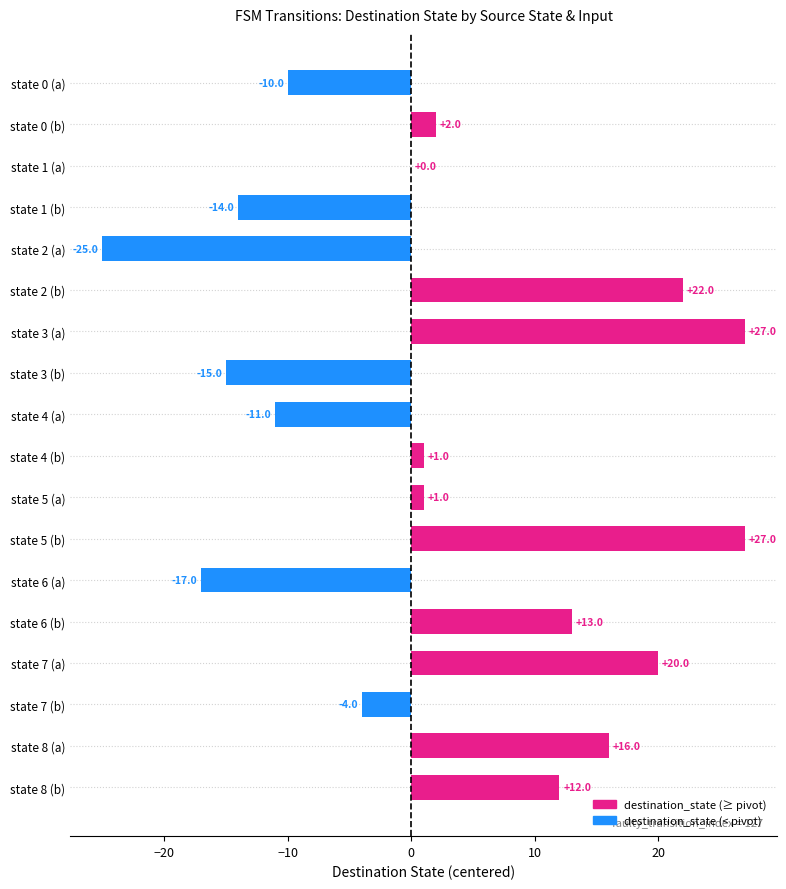

Reading top to bottom, list all the values displayed in this chart.

state 0 (a)=-10	state 0 (b)=2	state 1 (a)=0	state 1 (b)=-14	state 2 (a)=-25	state 2 (b)=22	state 3 (a)=27	state 3 (b)=-15	state 4 (a)=-11	state 4 (b)=1	state 5 (a)=1	state 5 (b)=27	state 6 (a)=-17	state 6 (b)=13	state 7 (a)=20	state 7 (b)=-4	state 8 (a)=16	state 8 (b)=12